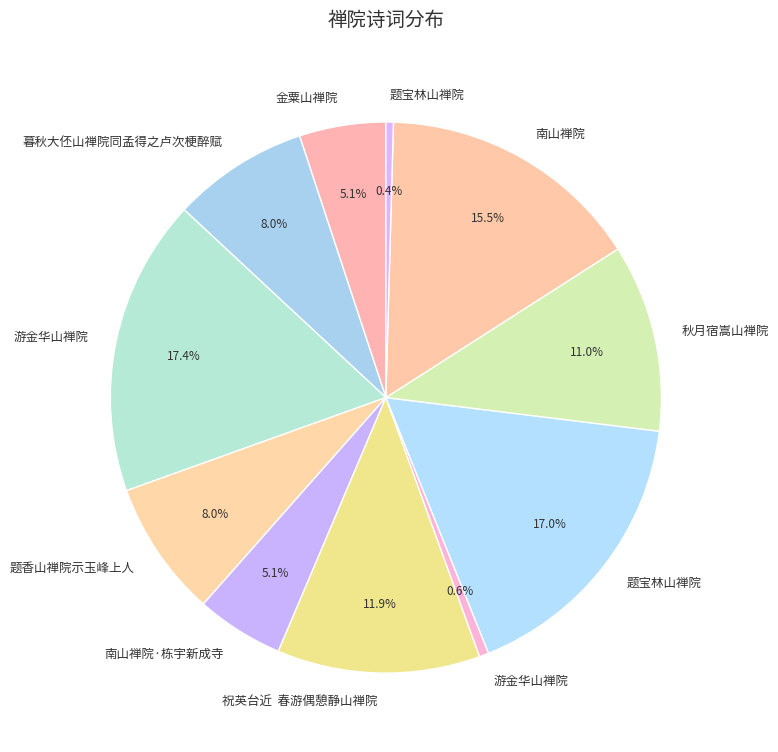

To the nearest percent, what is the average slice percentage?

9%